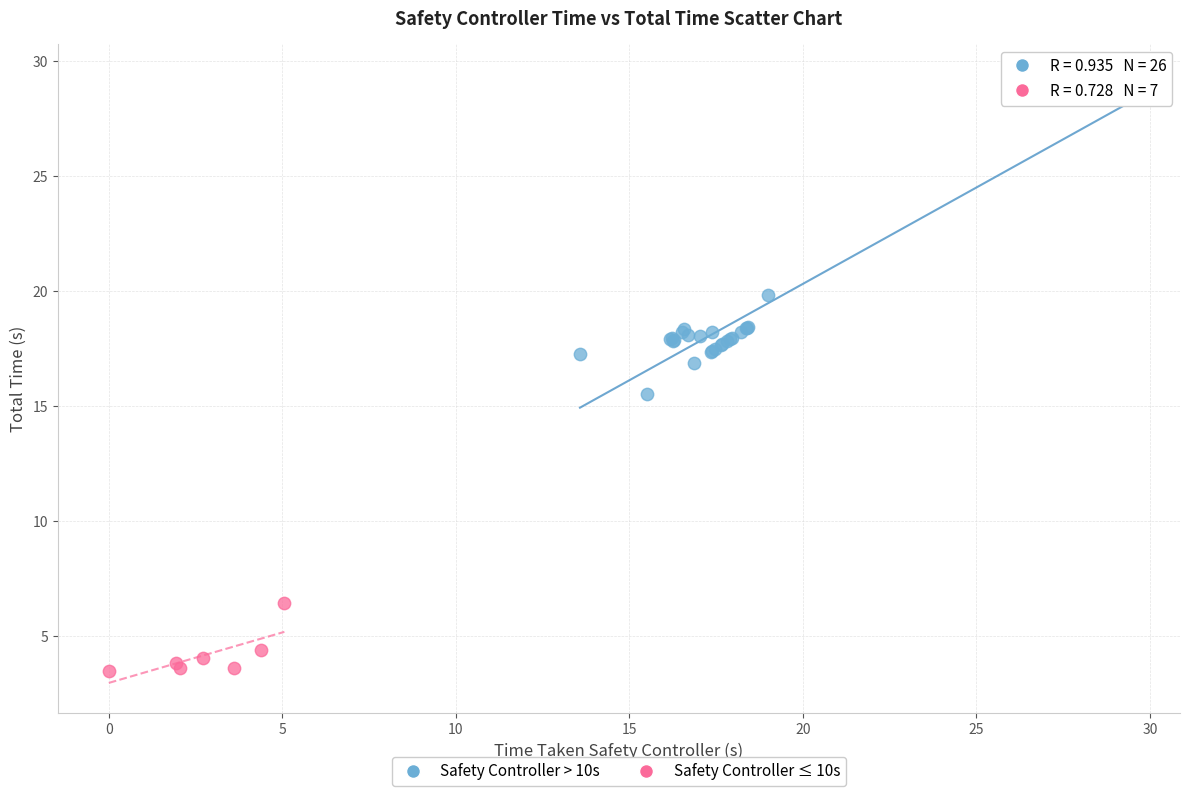

Which series has the widest spread of Y values?

Safety Controller > 10s